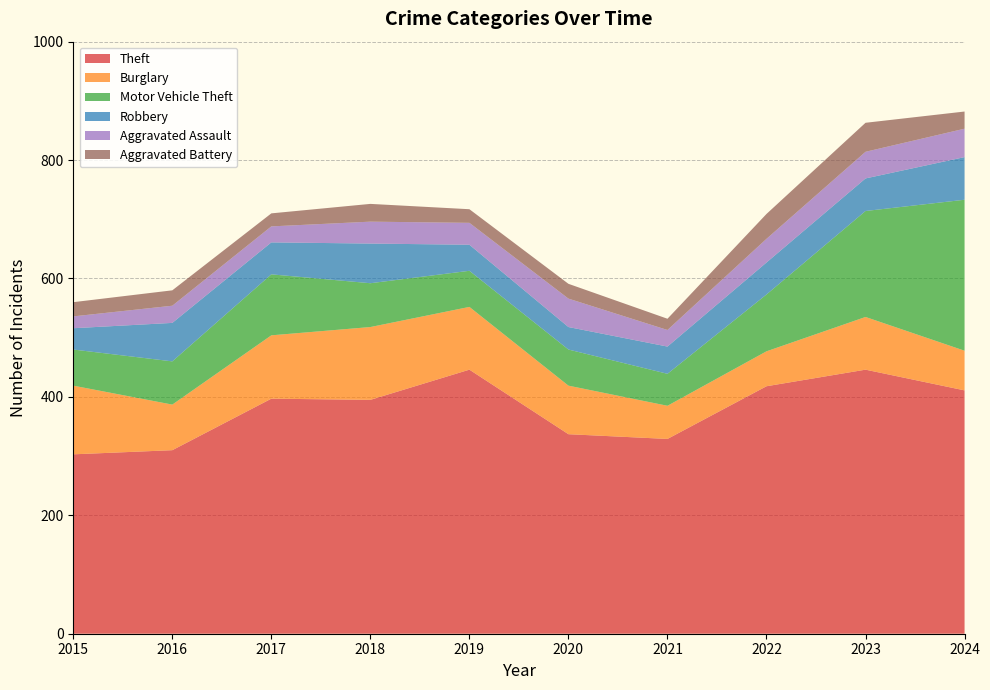

Reading left to right, list all the values displayed in this chart.

Theft: 303	310	397	395	446	337	329	418	446	411
Burglary: 116	77	107	123	106	82	56	59	89	67
Motor Vehicle Theft: 61	73	103	74	61	61	54	96	179	255
Robbery: 36	65	54	67	44	38	46	54	55	72
Aggravated Assault: 20	29	27	37	37	48	28	40	45	48
Aggravated Battery: 24	26	22	30	23	25	19	42	49	29